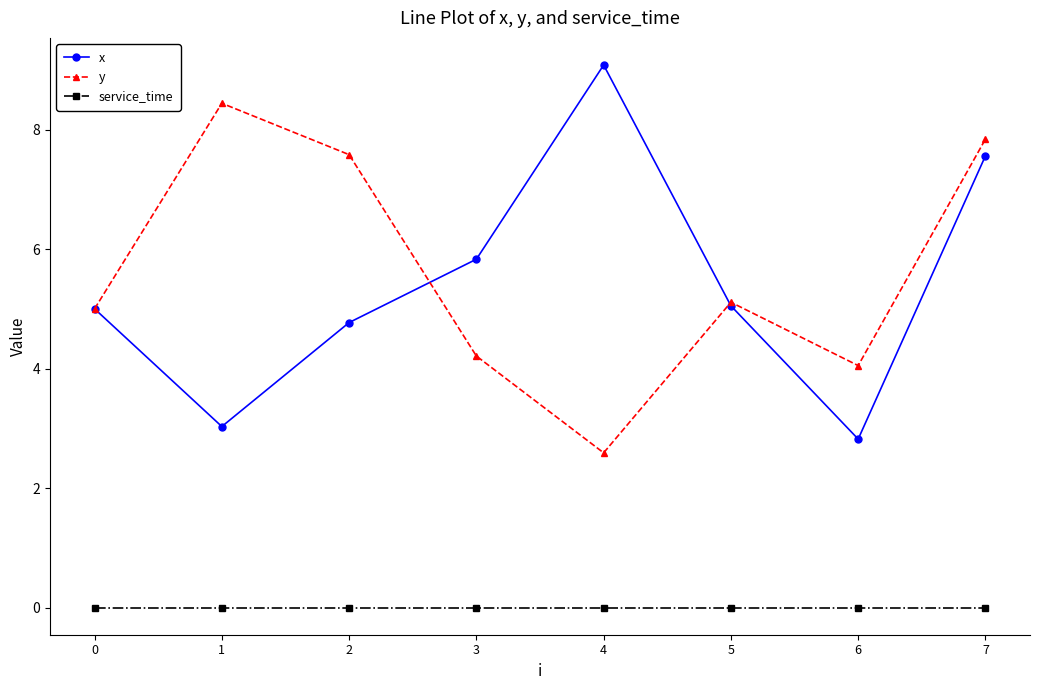

What is the difference between the highest and lowest values at 5?

5.1